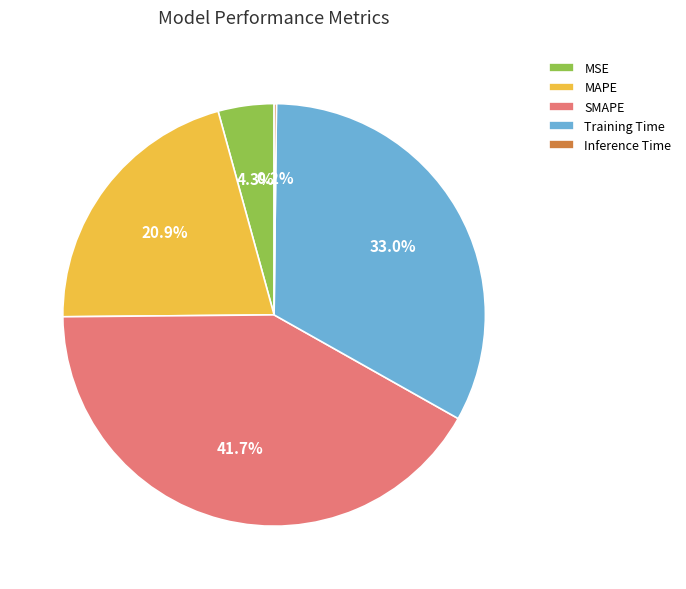

Does MAPE represent more than half of the total?

No